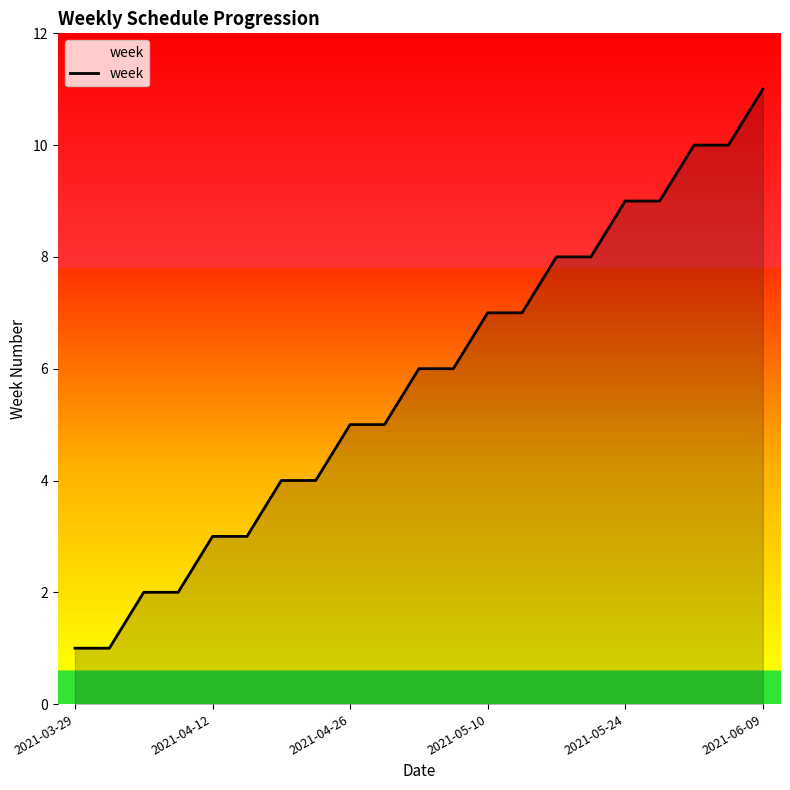

What is the greatest value displayed?

11